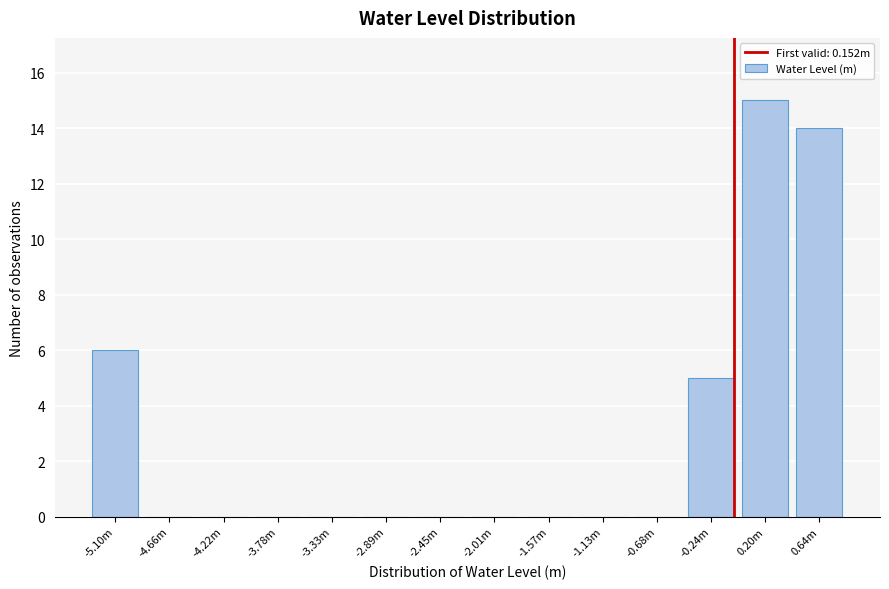

Reading left to right, what are all the values shown in this chart?

-5.10m=6	-4.66m=0	-4.22m=0	-3.78m=0	-3.33m=0	-2.89m=0	-2.45m=0	-2.01m=0	-1.57m=0	-1.13m=0	-0.68m=0	-0.24m=5	0.20m=15	0.64m=14